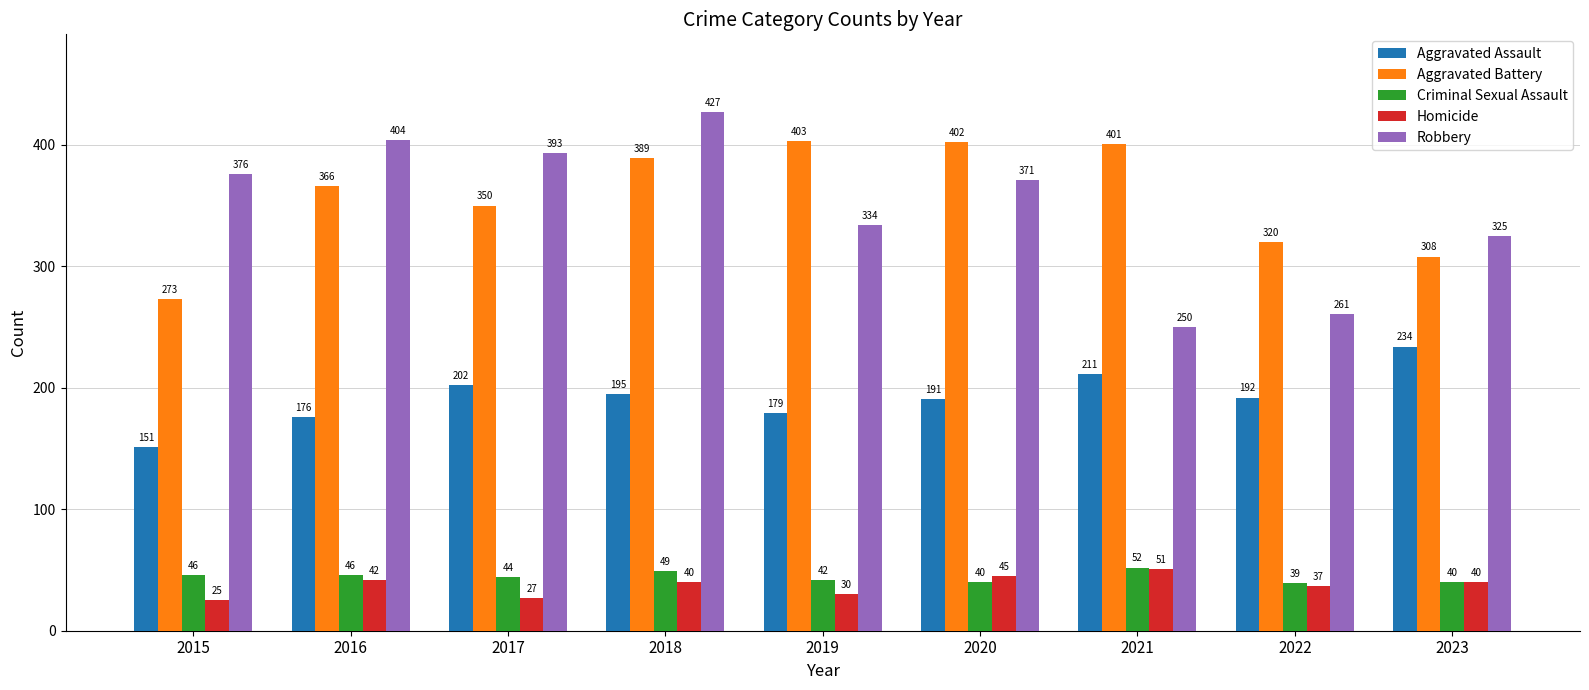

Where does the Criminal Sexual Assault series first go above 44?

2015